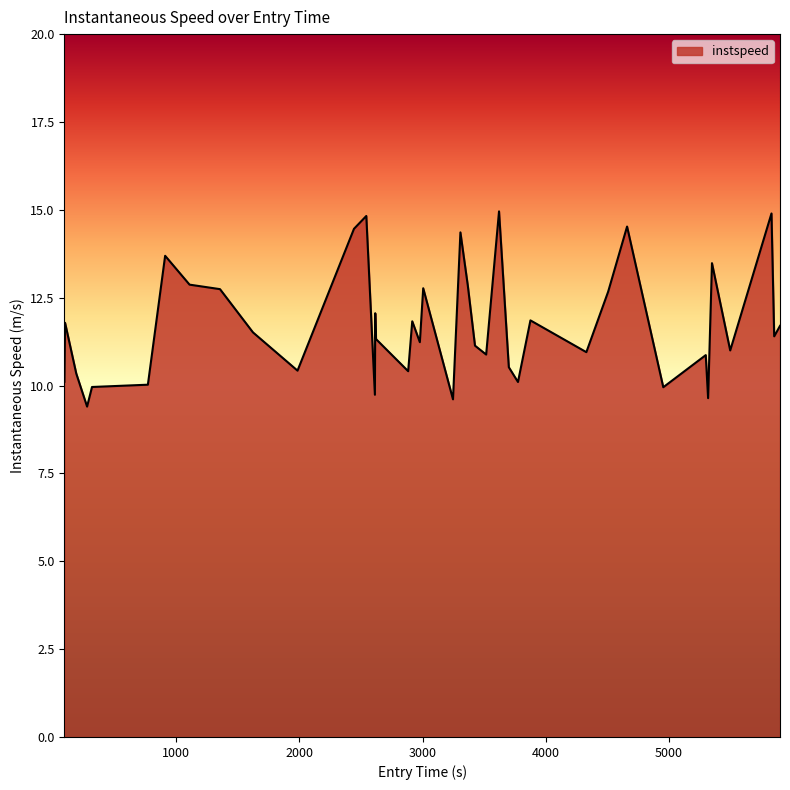

What is the difference between the maximum and minimum values?

5.6